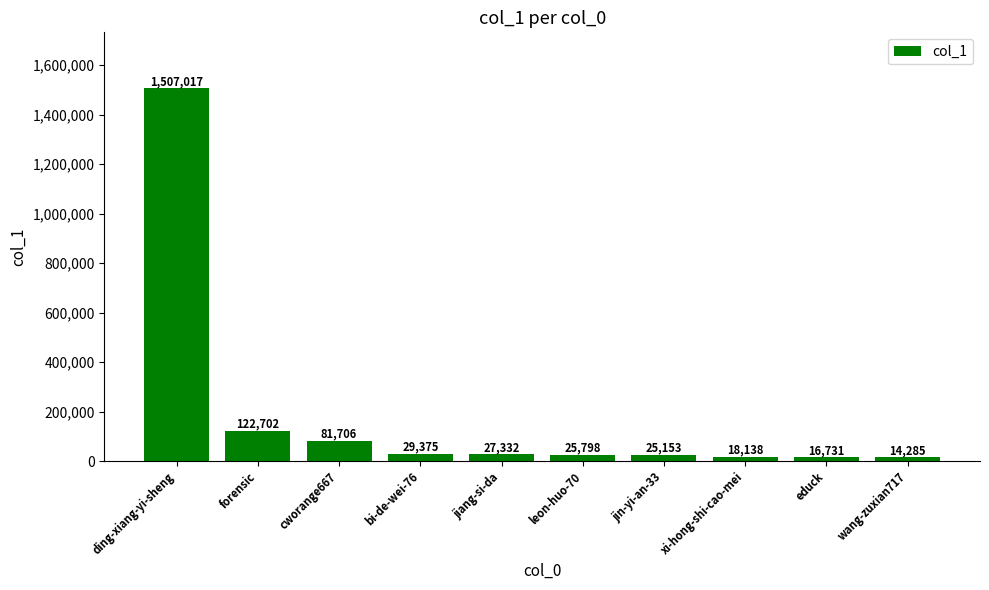

At which label does the data first exceed 27332?

ding-xiang-yi-sheng